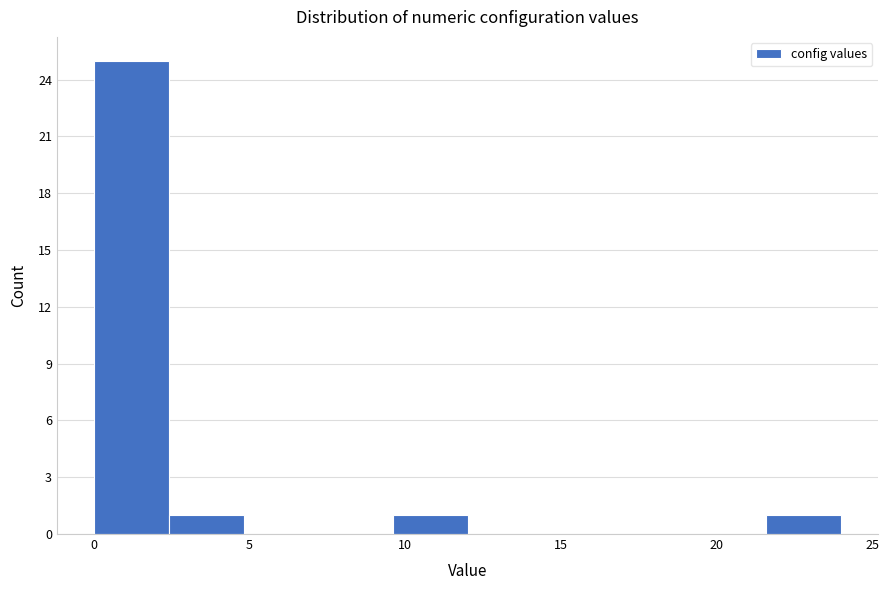

Reading left to right, transcribe this chart: for each bar, give the range it covers on the x-axis and its height. Neither the bar edges nor the heights are printed on the chart, so give them approximately, as read against the axes.

0.0 to 2.5: 25
2.5 to 5.0: 1
5.0 to 7.0: 0
7.0 to 9.5: 0
9.5 to 12.0: 1
12.0 to 14.5: 0
14.5 to 17.0: 0
17.0 to 19.0: 0
19.0 to 21.5: 0
21.5 to 24.0: 1